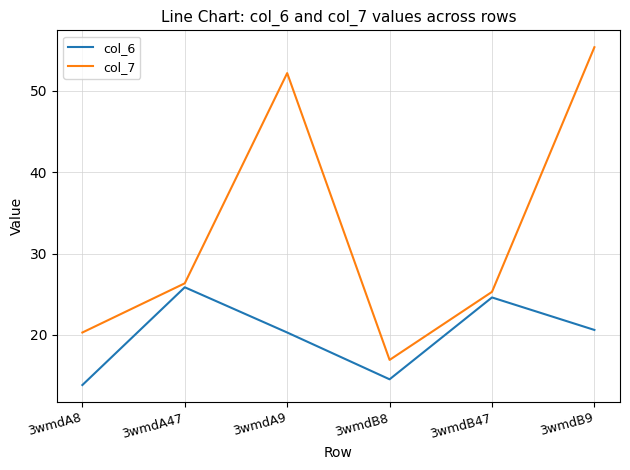

List the series in order of their peak value, lowest first.

col_6, col_7